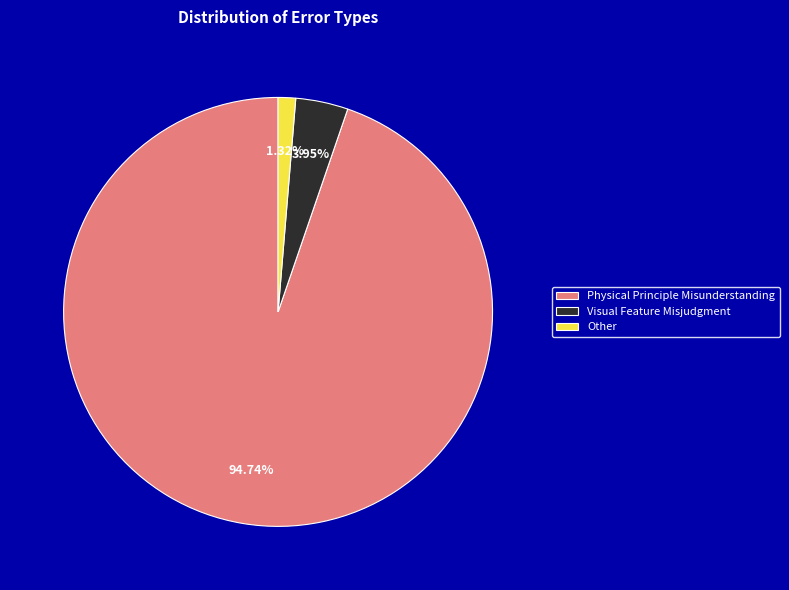

To the nearest percent, what percentage of the pie is Physical Principle Misunderstanding?

95%